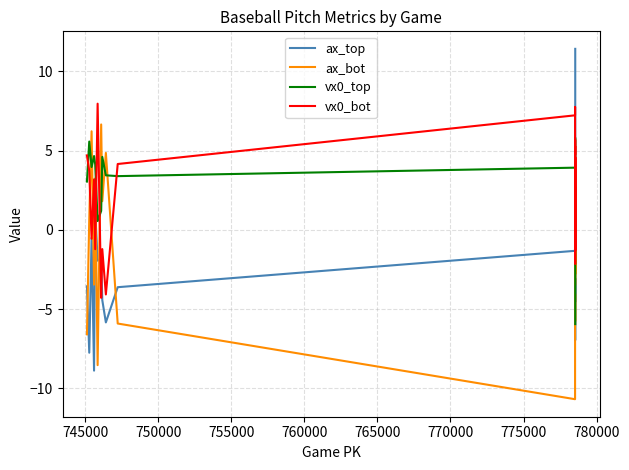

Which series has the widest spread of values?

ax_top